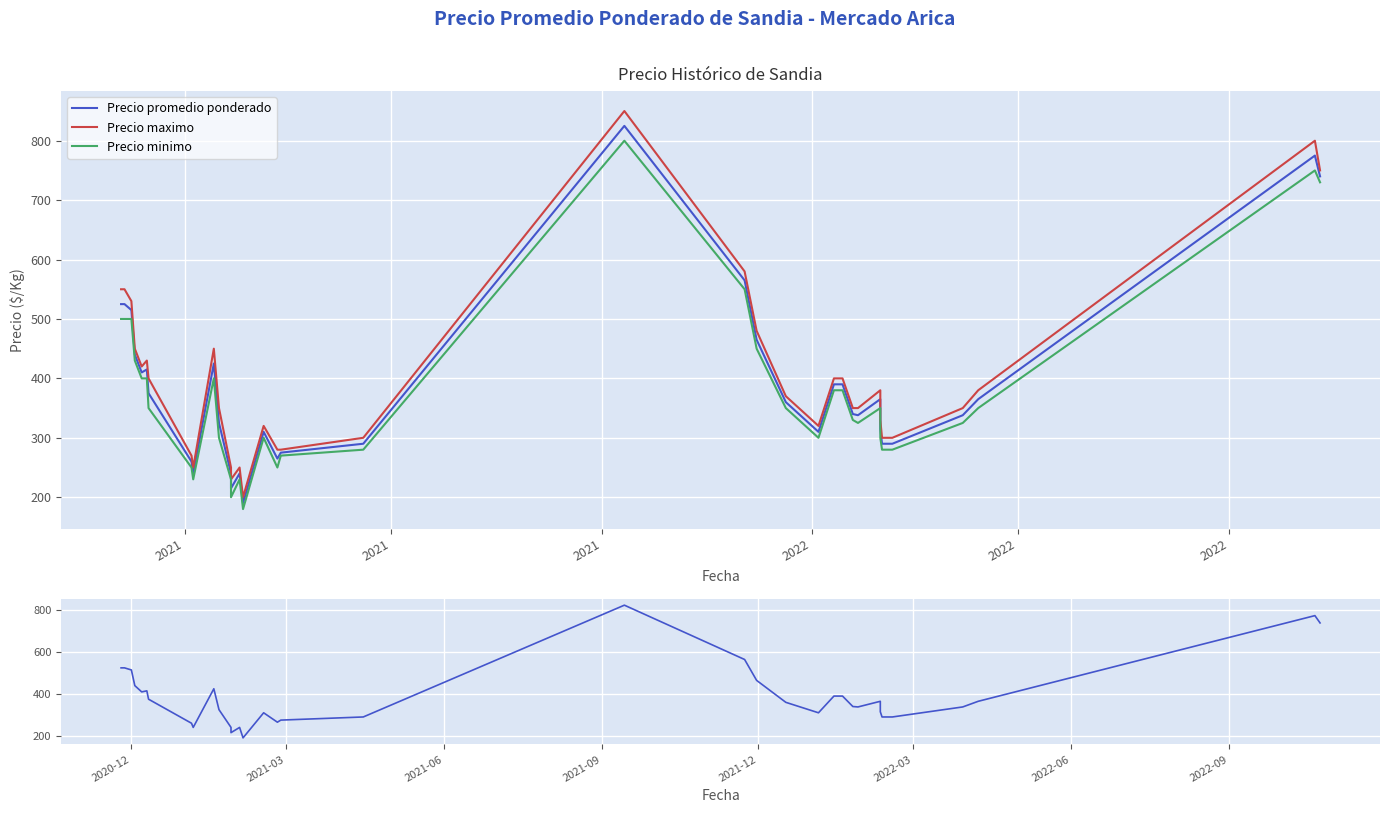

Reading left to right, what are all the values shown in this chart?

Precio promedio ponderado: 525	525	525	515	440	410	415	375	260	240	425	325	240	215	240	190	310	310	265	275	290	825	565	465	360	310	390	390	340	338	365	315	290	290	338	365	775	775	740
Precio maximo: 550	550	550	530	450	420	430	400	270	250	450	350	250	230	250	200	320	320	280	280	300	850	580	480	370	320	400	400	350	350	380	330	300	300	350	380	800	800	750
Precio minimo: 500	500	500	500	430	400	400	350	250	230	400	300	230	200	230	180	300	300	250	270	280	800	550	450	350	300	380	380	330	325	350	300	280	280	325	350	750	750	730